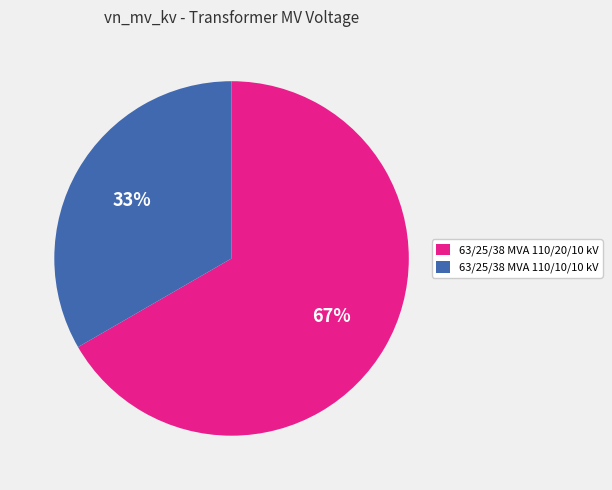

The 63/25/38 MVA 110/10/10 kV slice represents 33% of the pie. True or false?

True